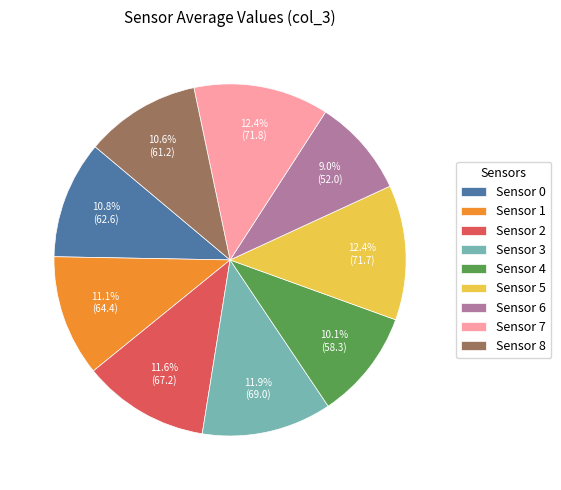

Which has a higher value, Sensor 2 or Sensor 4?

Sensor 2